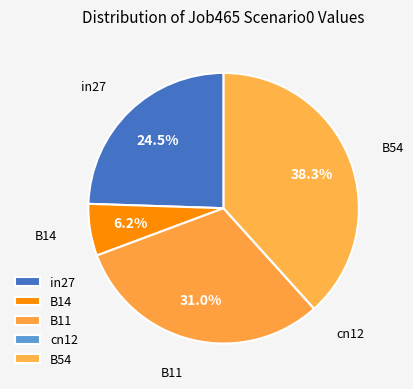

What is the largest slice in the pie chart?

B54